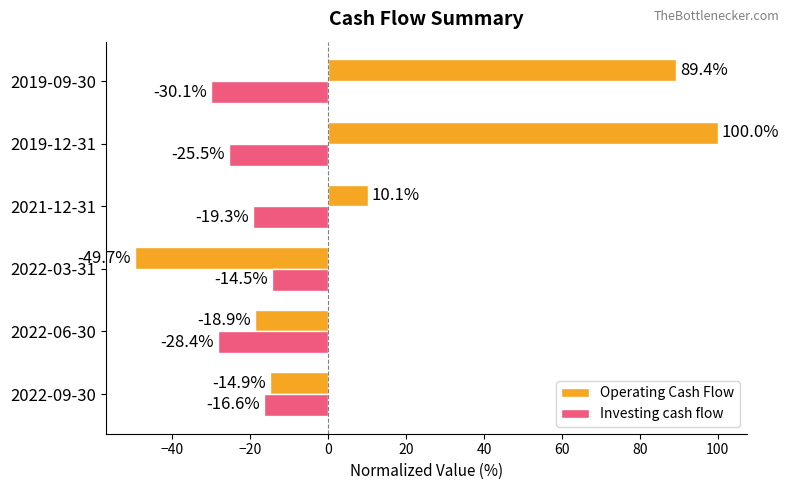

The value of Operating Cash Flow at 2022-09-30 is -14.9. True or false?

True